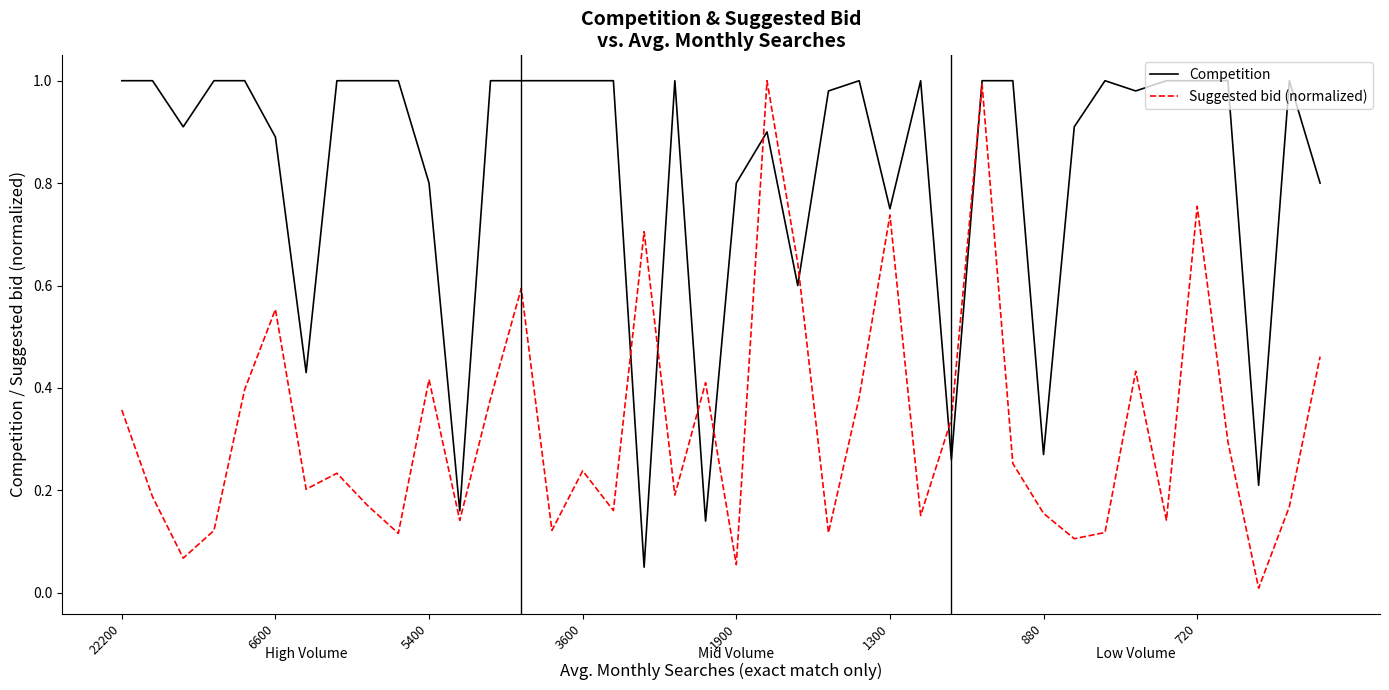

List the series in order of their overall mean, highest first.

Competition, Suggested bid (normalized)